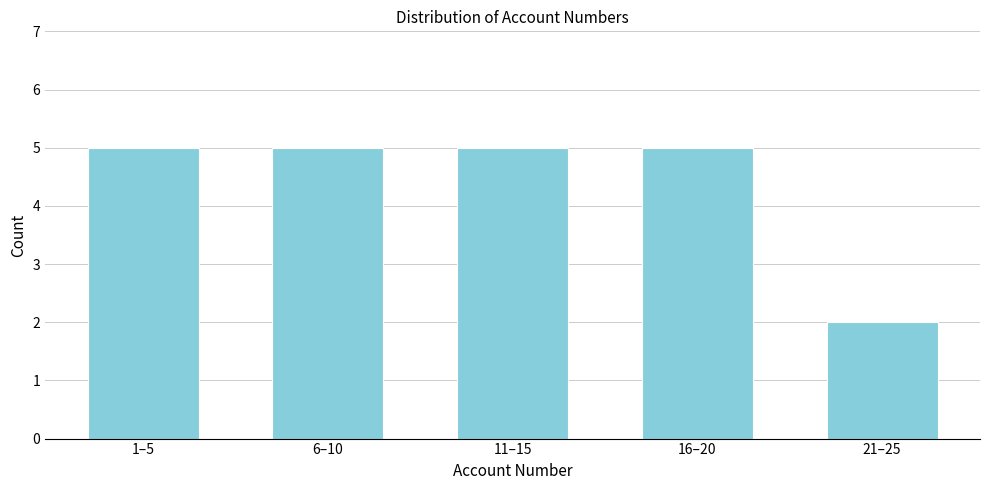

Reading left to right, extract all data points from this chart.

1–5=5	6–10=5	11–15=5	16–20=5	21–25=2